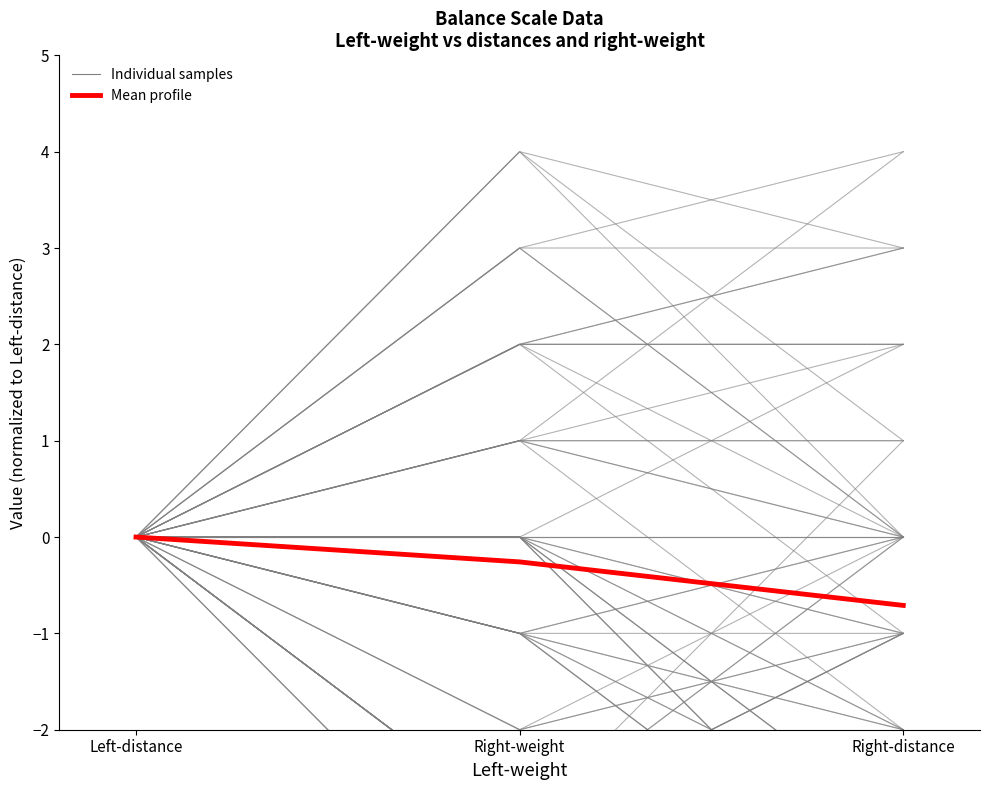

Reading left to right, transcribe all the data shown in this chart.

Individual samples: 0.0	0.0	0.0
Mean profile: 0.0	-0.3	-0.7